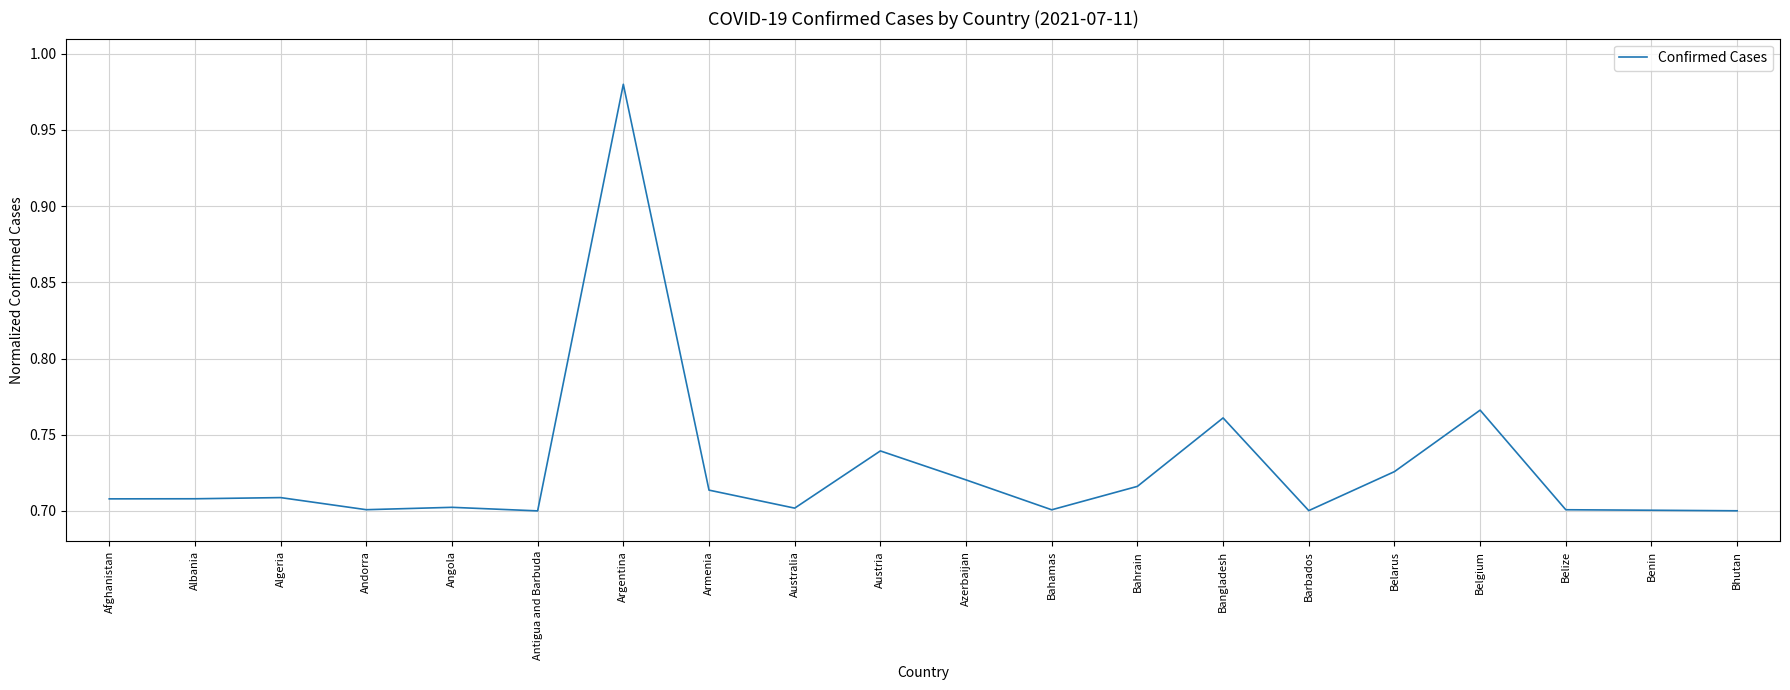

Which category has the highest value across all series?

Argentina